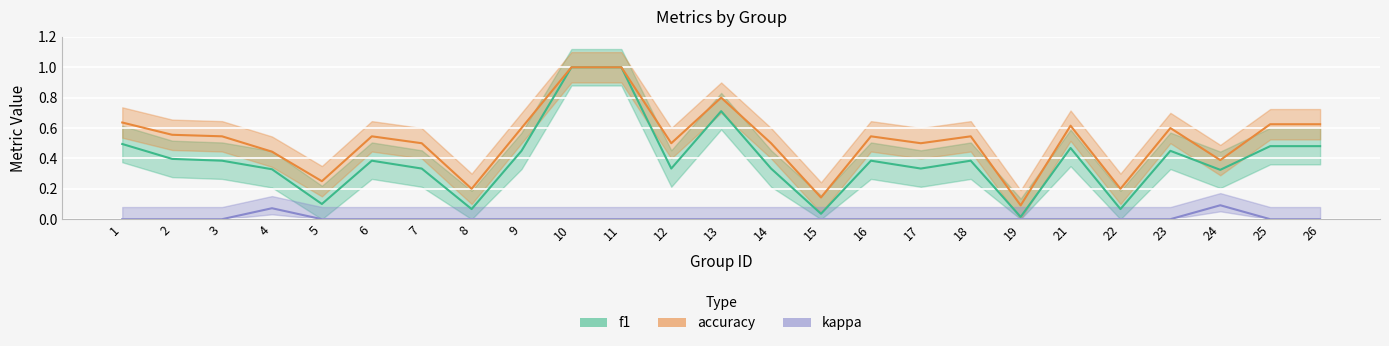

At which category does the chart reach its peak across all series?

10